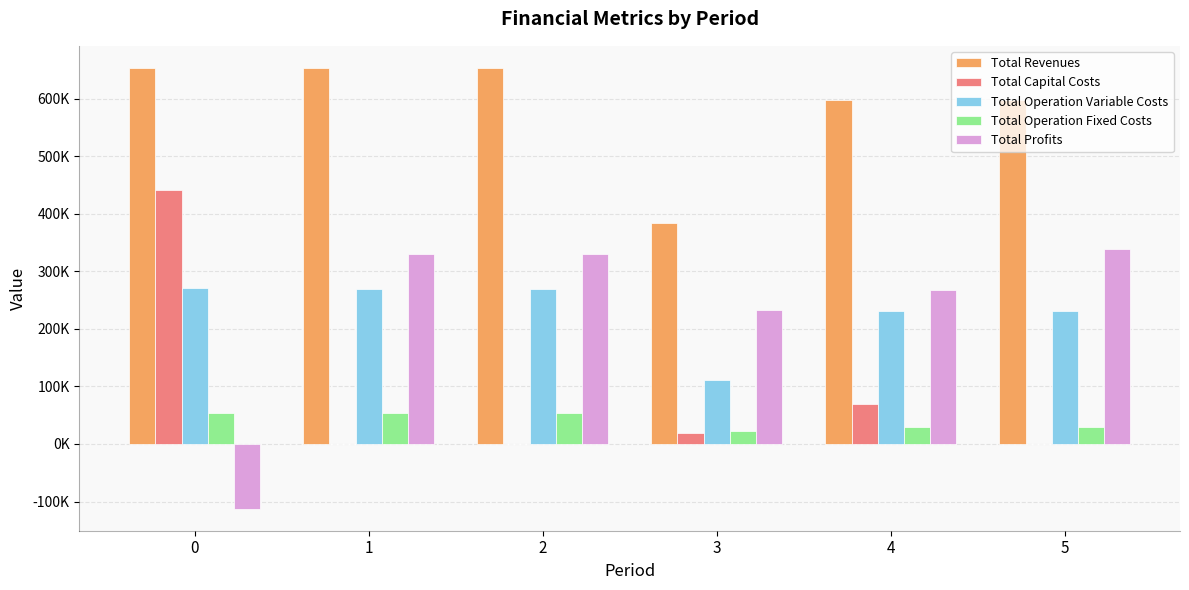

Are the bars grouped side by side (vs. stacked)?

Yes